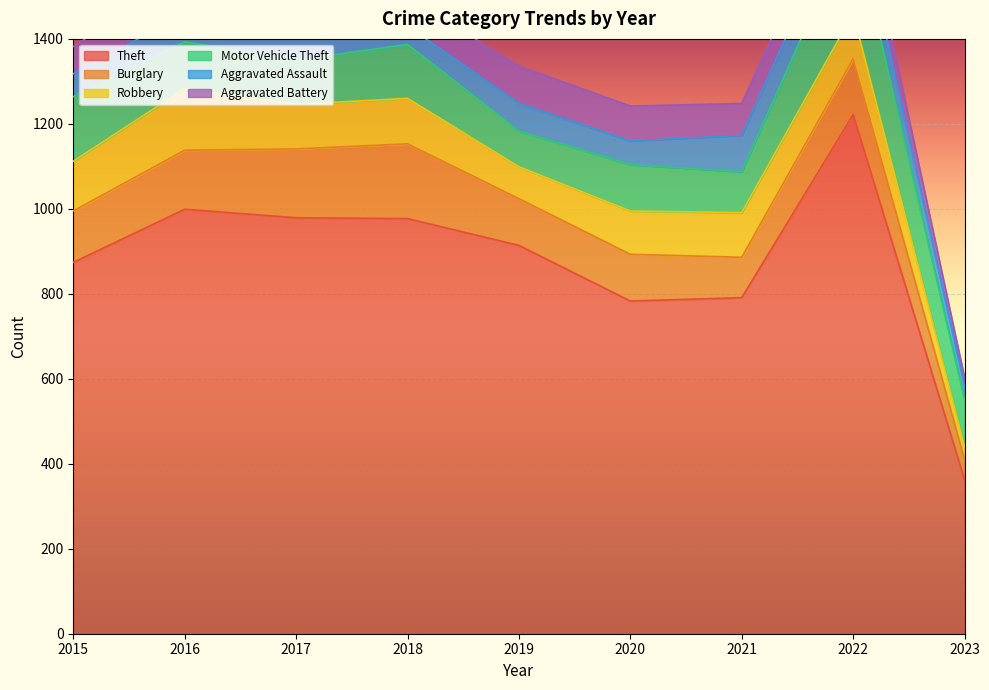

What are all the series names shown in the legend?

Theft, Burglary, Robbery, Motor Vehicle Theft, Aggravated Assault, Aggravated Battery